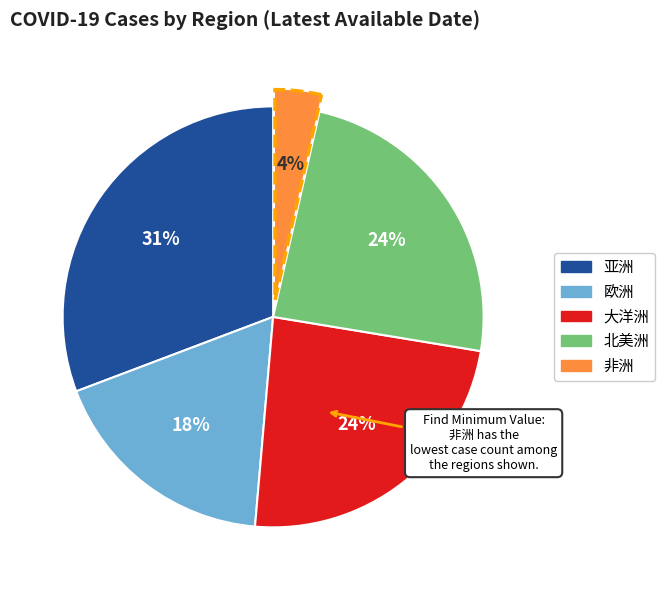

Do 欧洲 and 北美洲 together represent more than half of the pie?

No